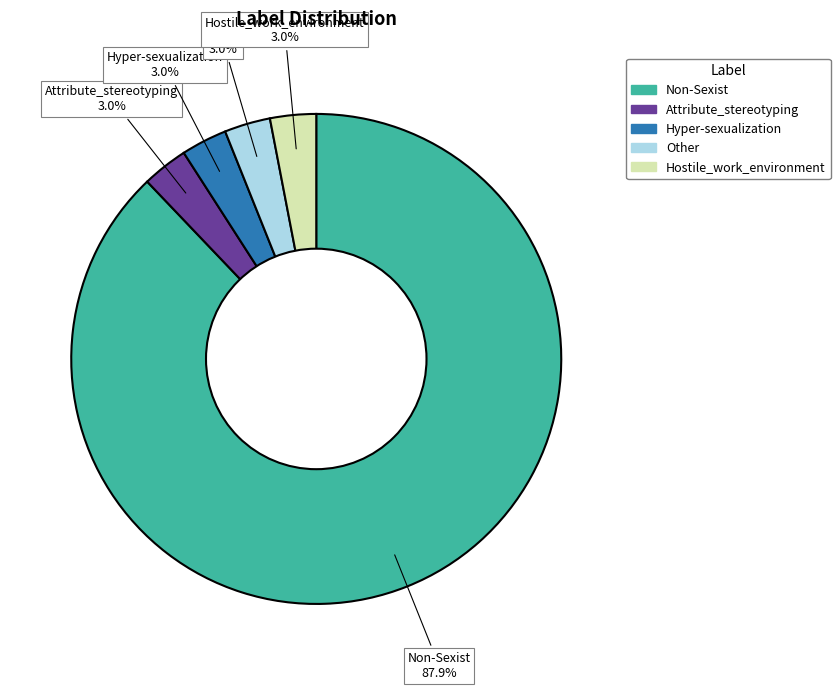

Combined, do Other and Non-Sexist account for over 50%?

Yes